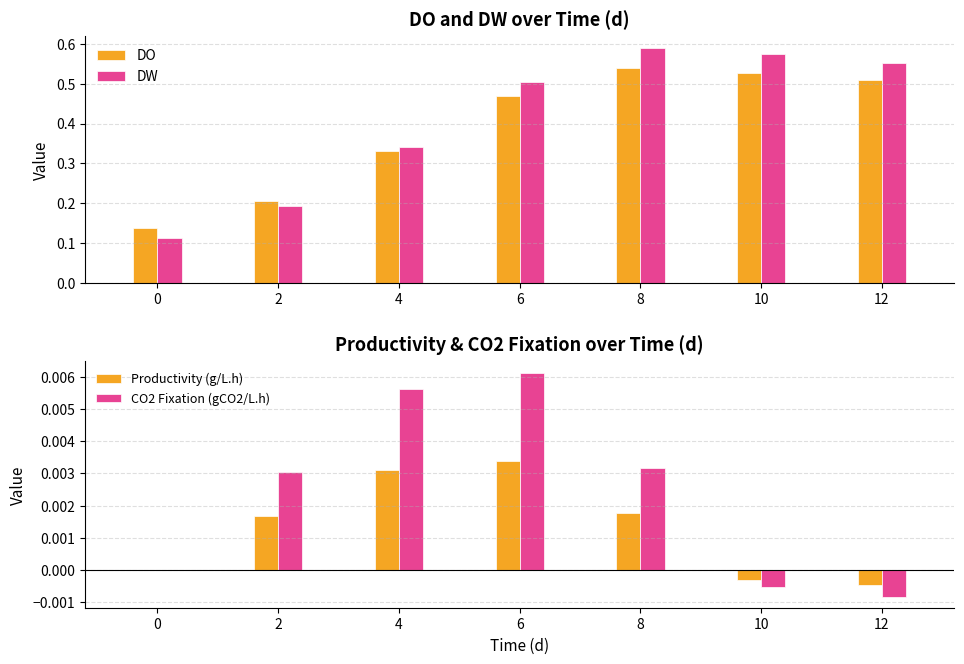

Which label corresponds to the largest value in the chart?

8